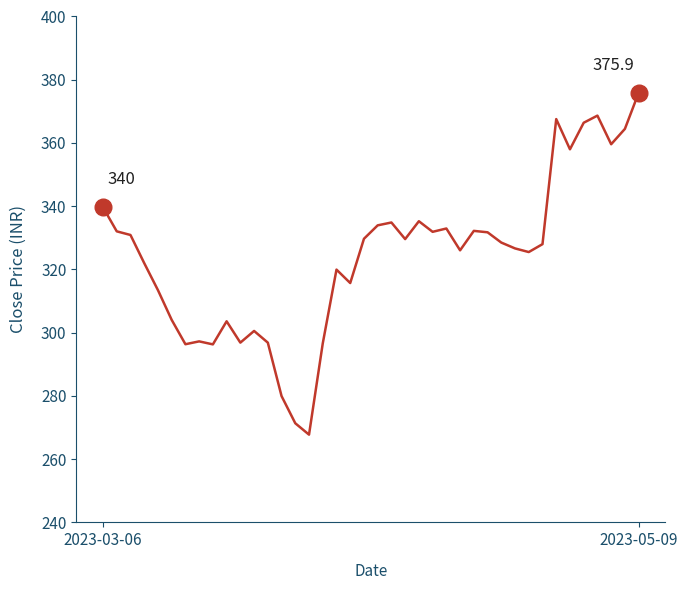

How many distinct data groups are displayed?

1